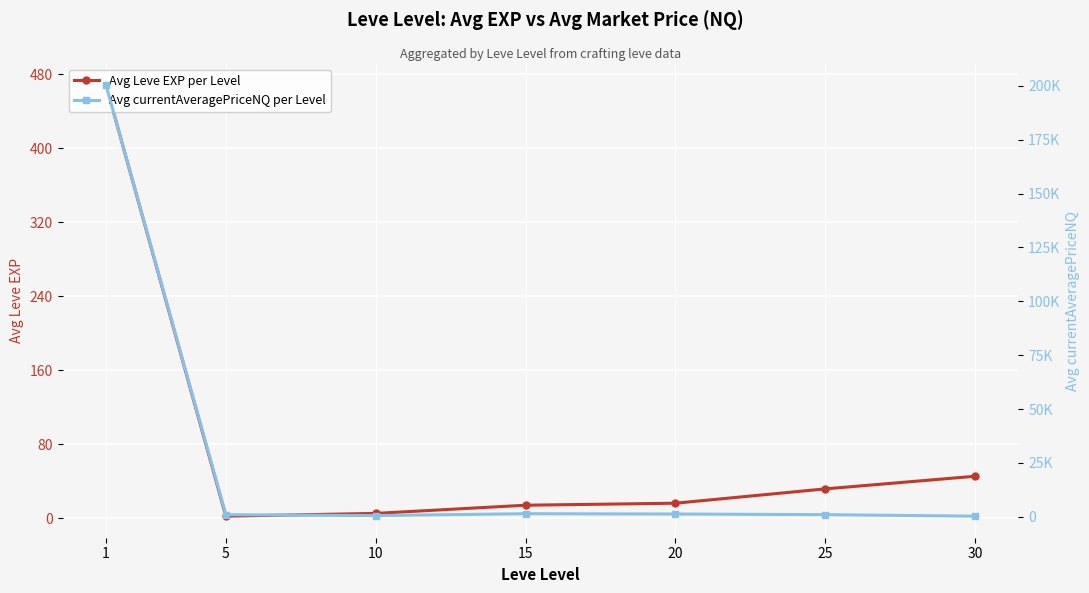

True or false: Avg Leve EXP per Level and Avg currentAveragePriceNQ per Level cross at least once.

False